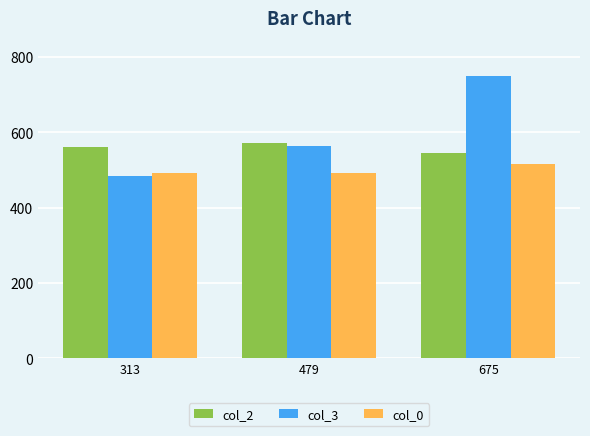

Reading right to left, what are all the values shown in this chart?

col_2: 675=545	479=572	313=560
col_3: 675=750	479=564	313=483
col_0: 675=515	479=491	313=491